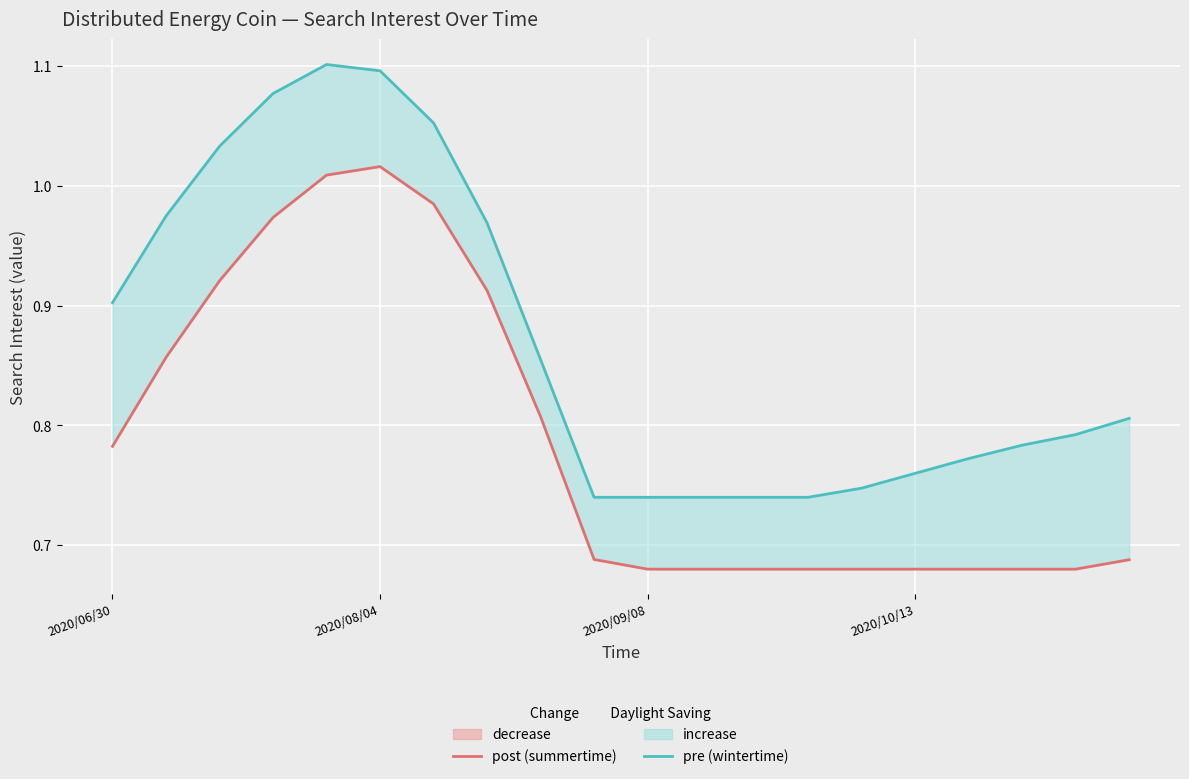

True or false: post (summertime) has a value of 1.0 at 4.

True